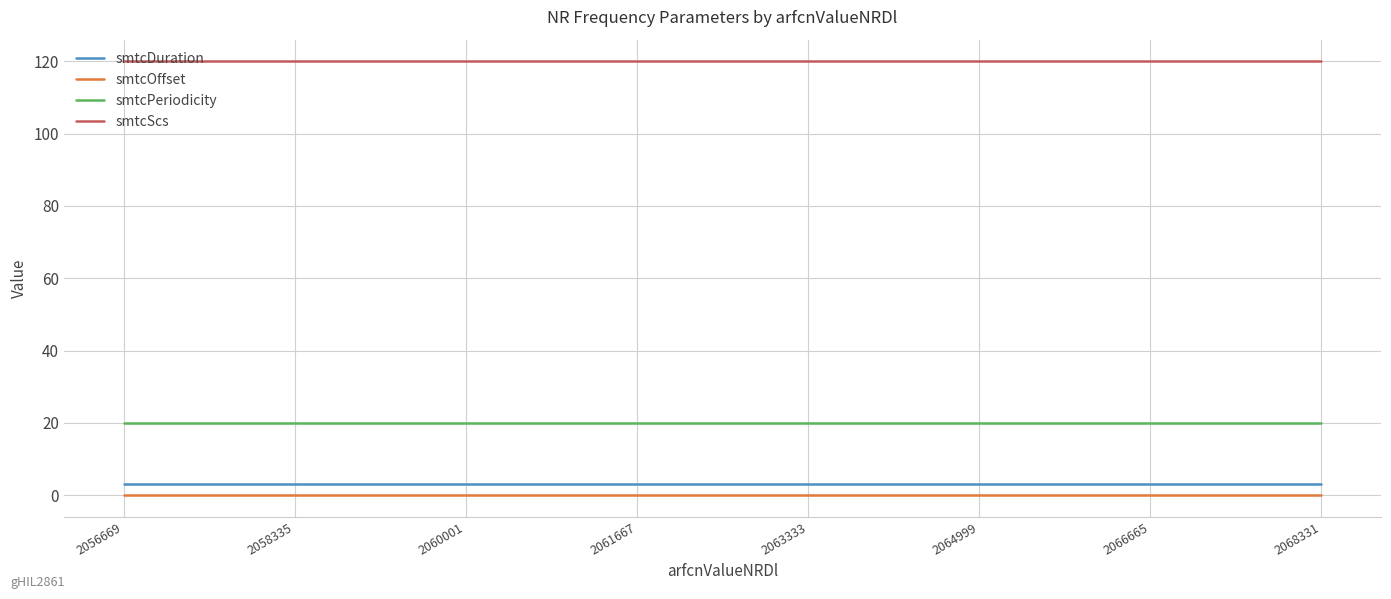

What are all the series names shown in the legend?

smtcDuration, smtcOffset, smtcPeriodicity, smtcScs